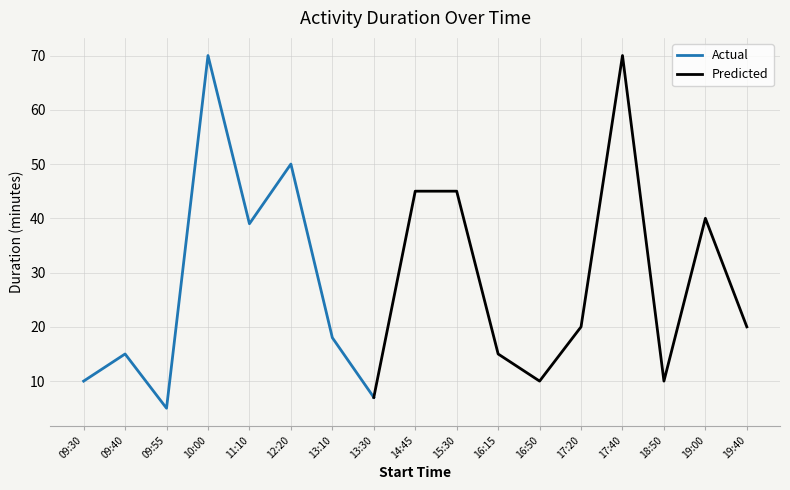

What is the difference between the maximum and second lowest values?

63